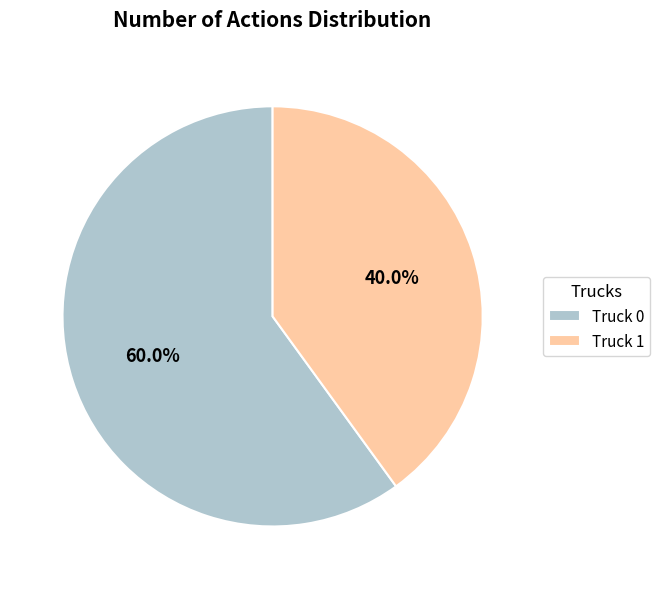

What is the smallest slice in the pie chart?

Truck 1